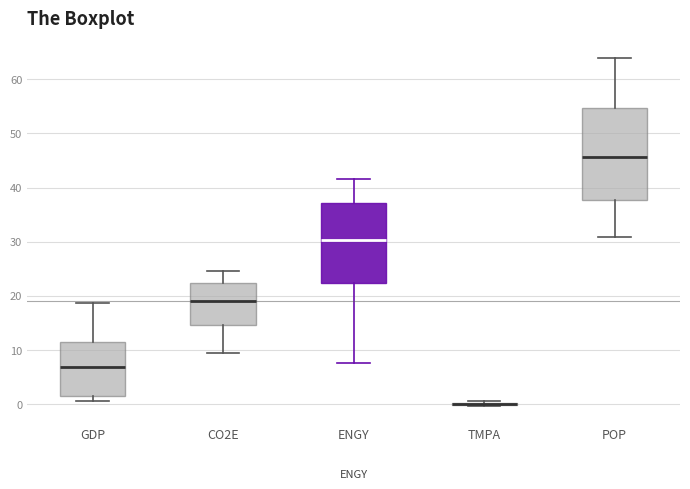

Comparing the boxes themselves (not the whiskers), which one is the tallest?

POP